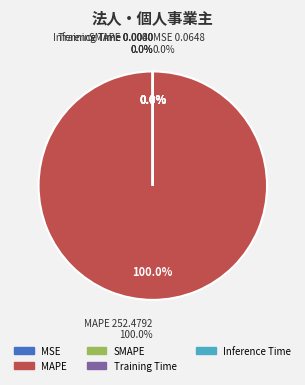

Which has a higher value, Training Time or MAPE?

MAPE